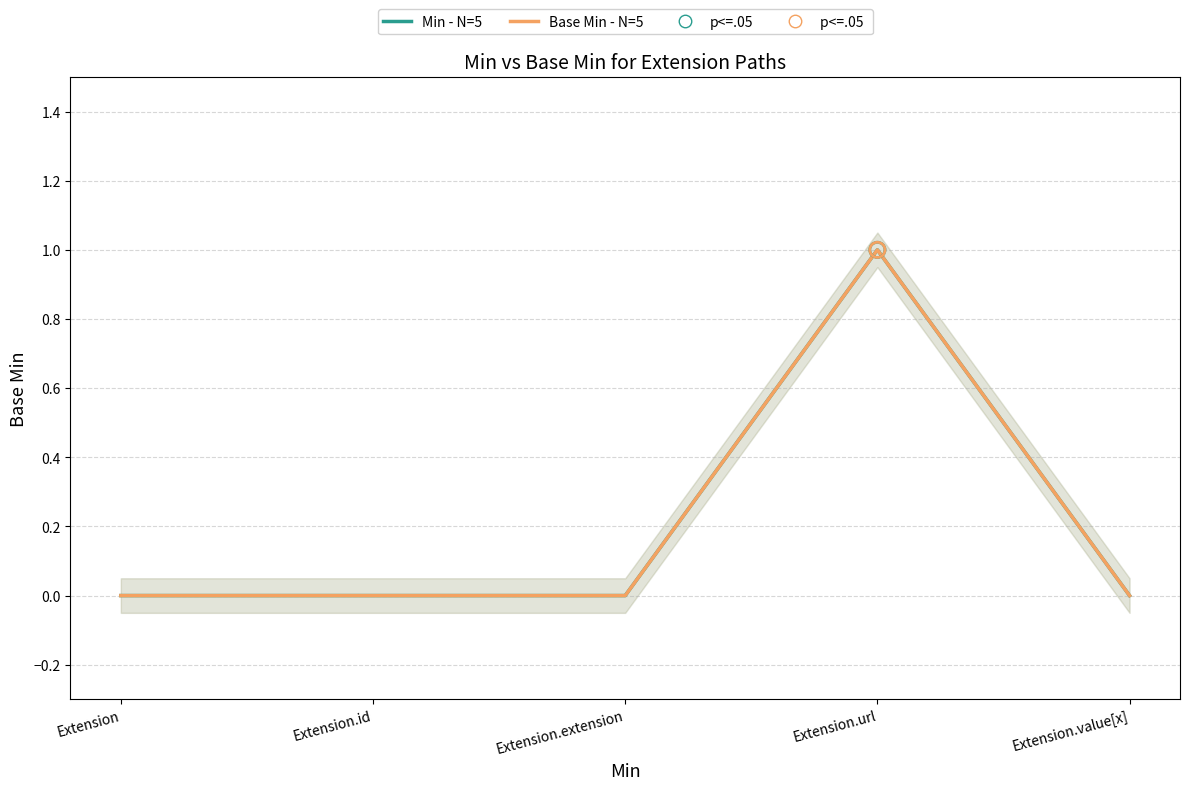

Is the value of Min (raw) at Extension greater than the value of Base Min at Extension.id?

No